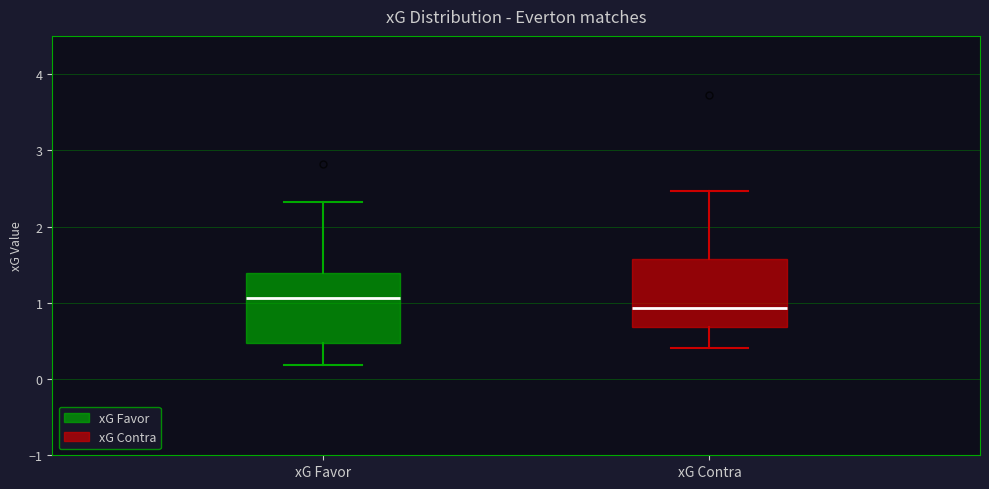

Which box has the lowest median line?

xG Contra